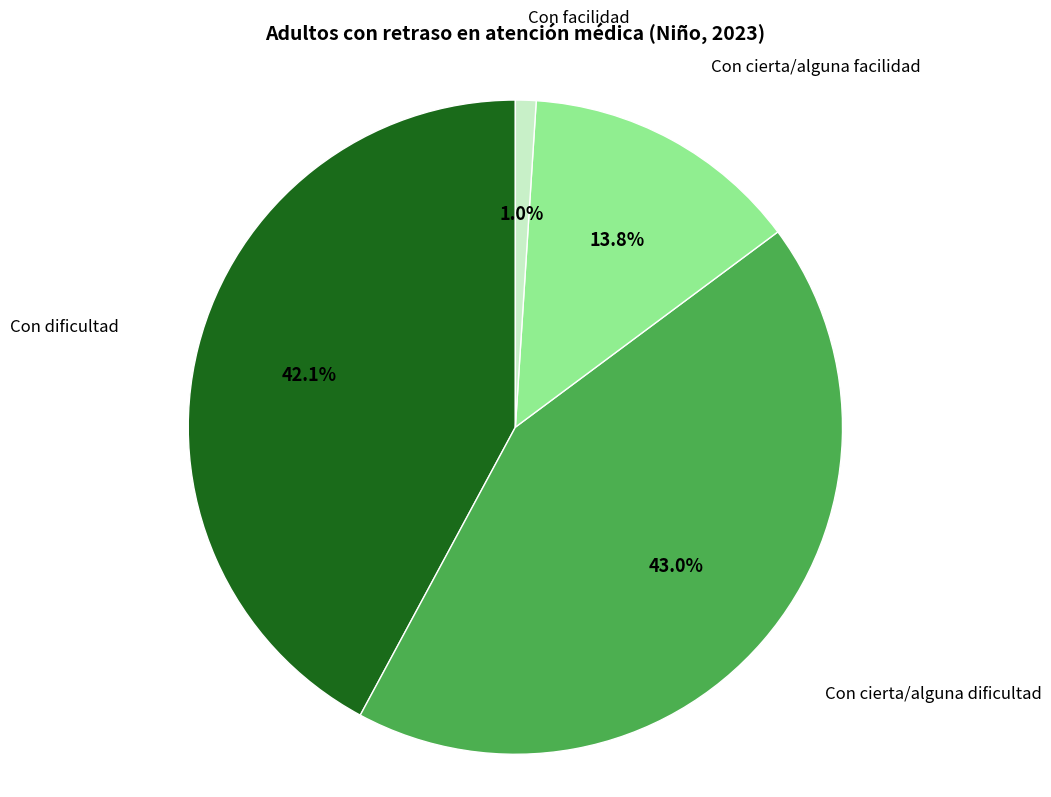

Does any single category account for the majority?

No